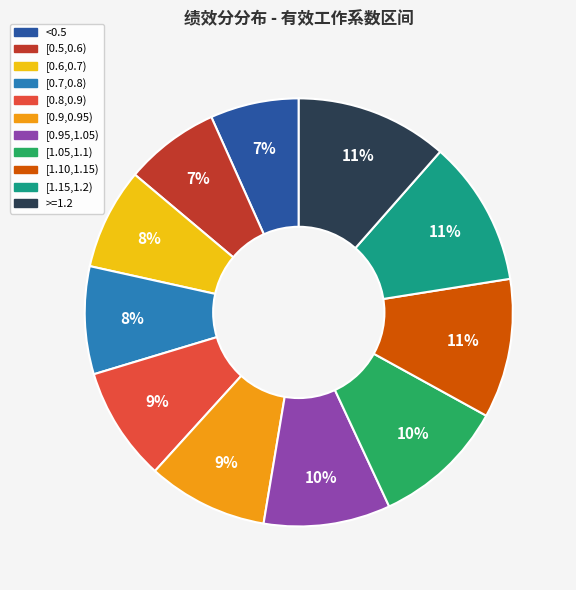

What percentage is the [1.15,1.2) slice, to the nearest percent?

11%